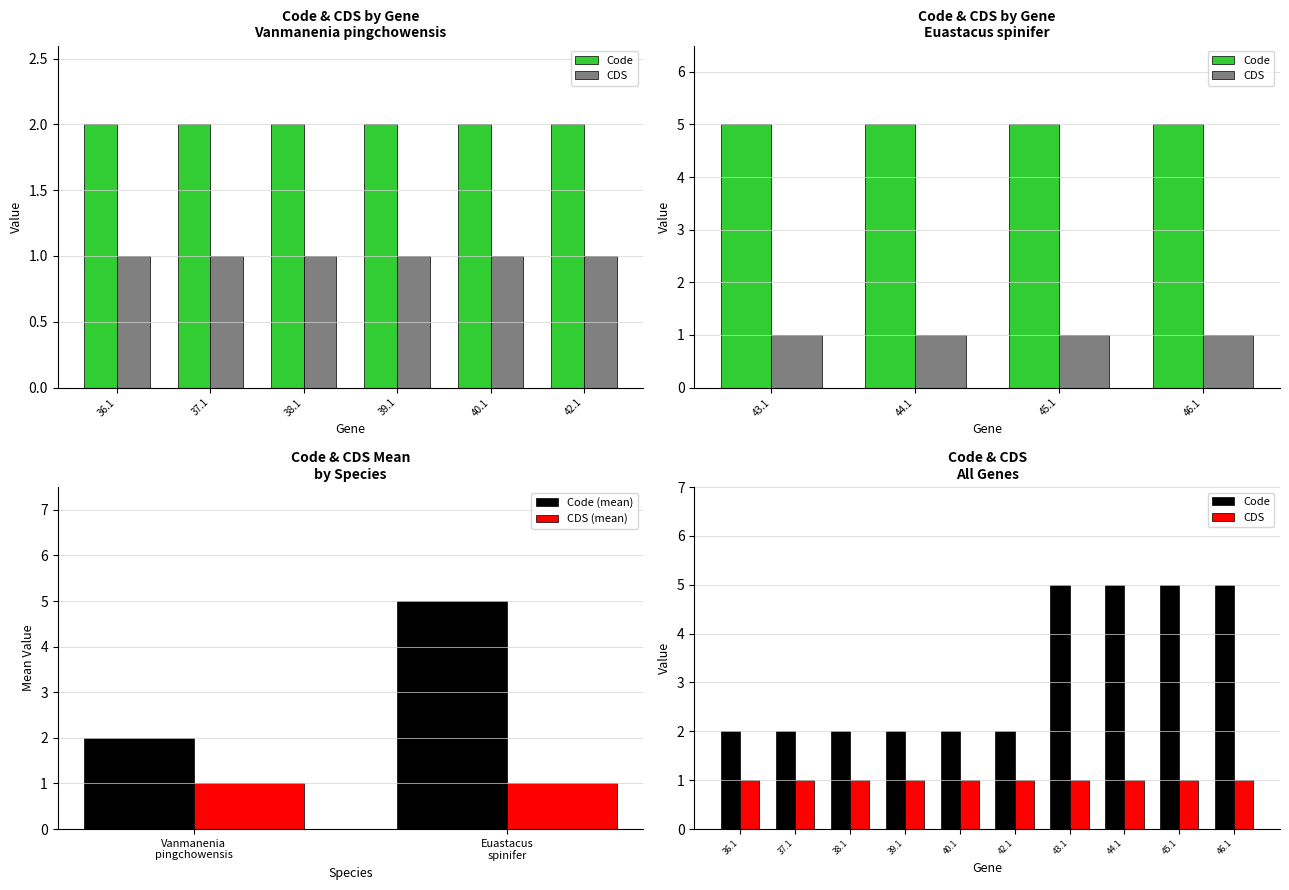

Rank the categories by value from lowest to highest.

36.1, 37.1, 38.1, 39.1, 40.1, 42.1, 43.1, 44.1, 45.1, 46.1